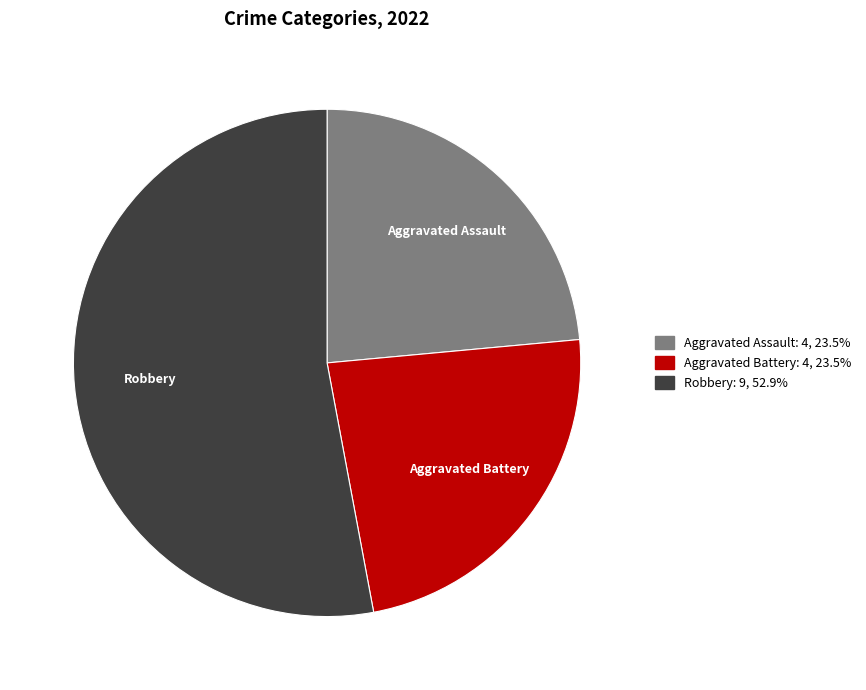

Approximately how many times larger is the value at Aggravated Assault compared to Robbery?

0.4